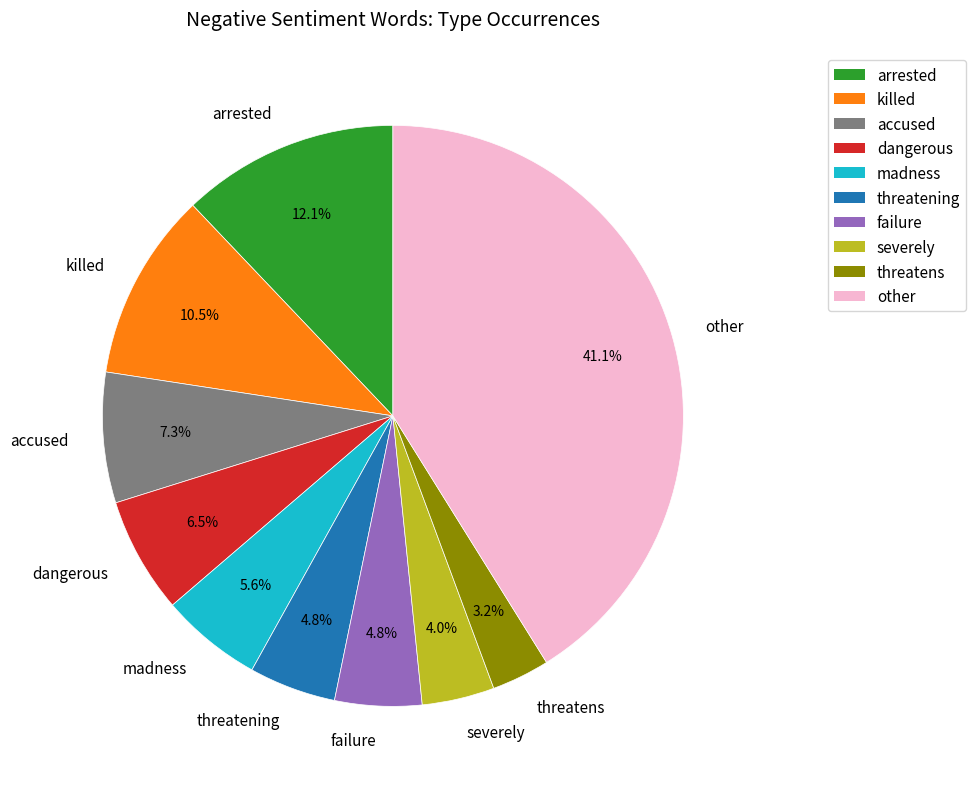

Which slice is the smallest?

threatens